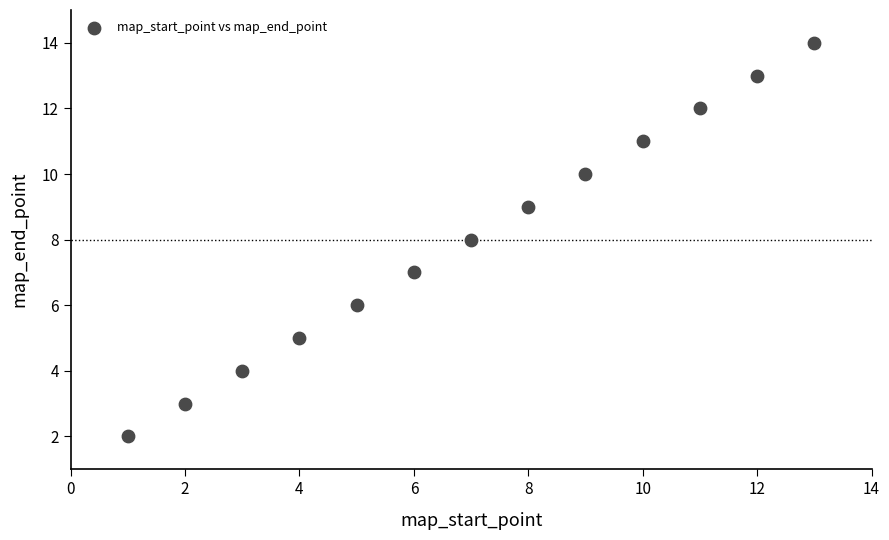

What is the range of X values (max minus min)?

12